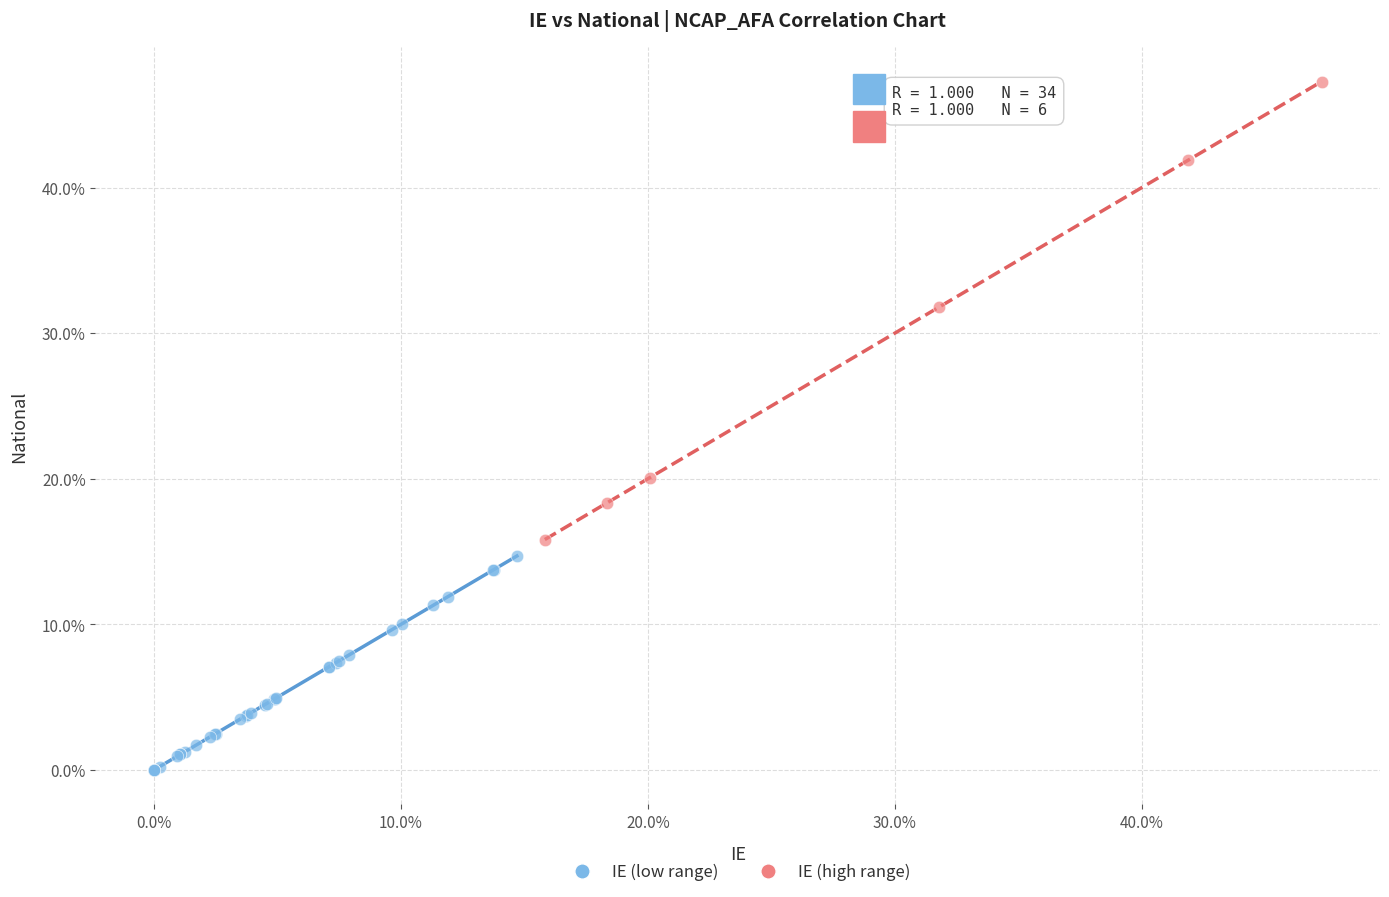

Which series has the largest Y range (max minus min)?

IE (high range)